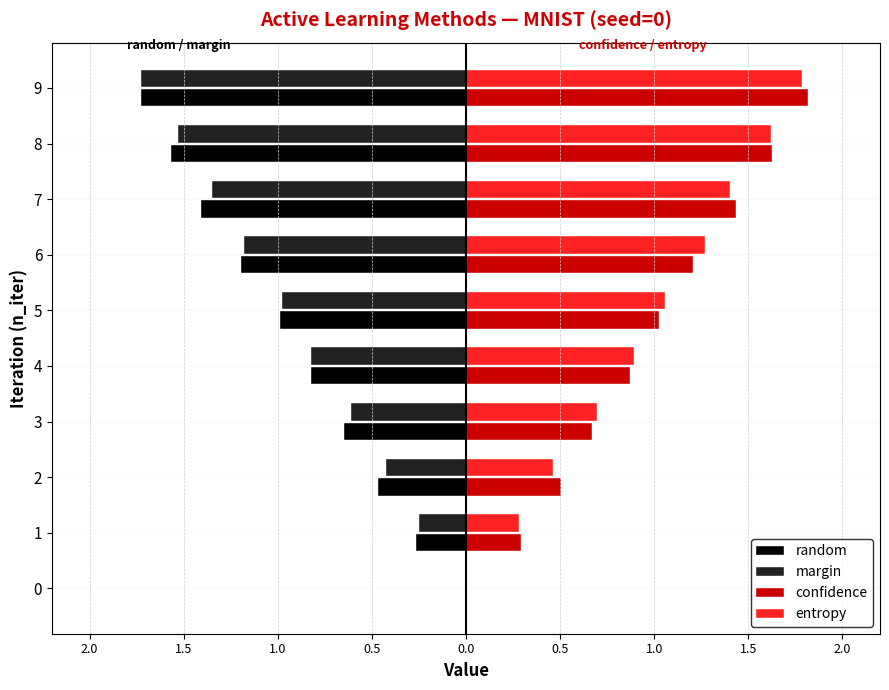

What is the lowest value of the margin series?

-1.7